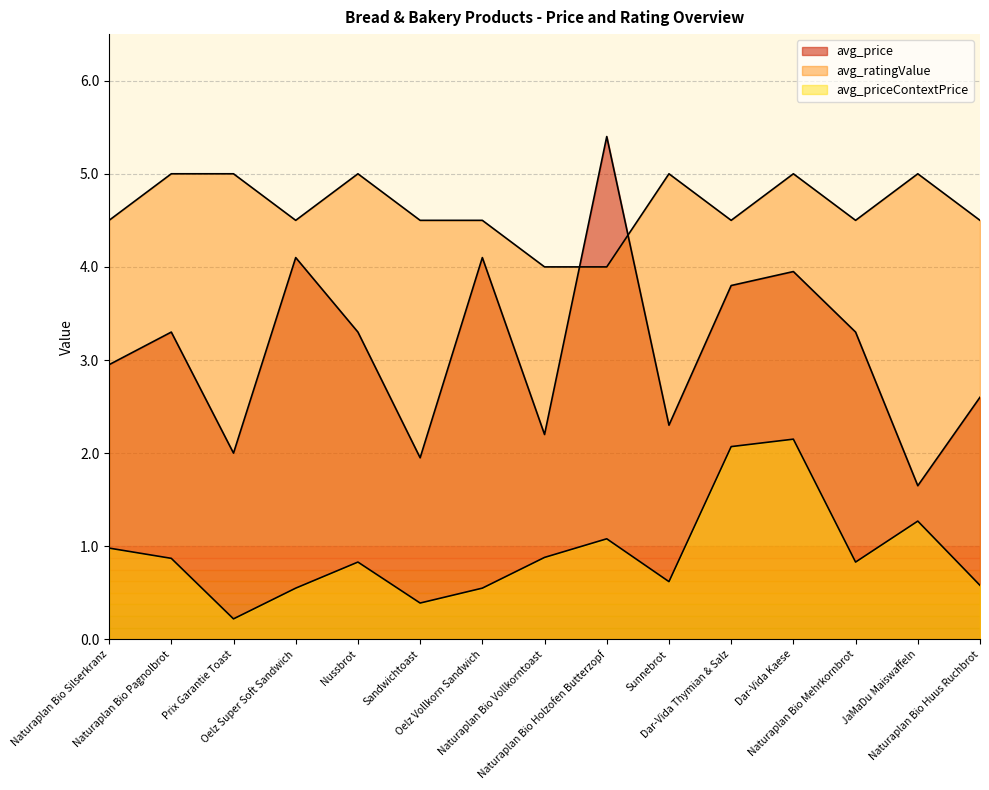

At which category is the sum across all series the highest?

Dar-Vida Kaese